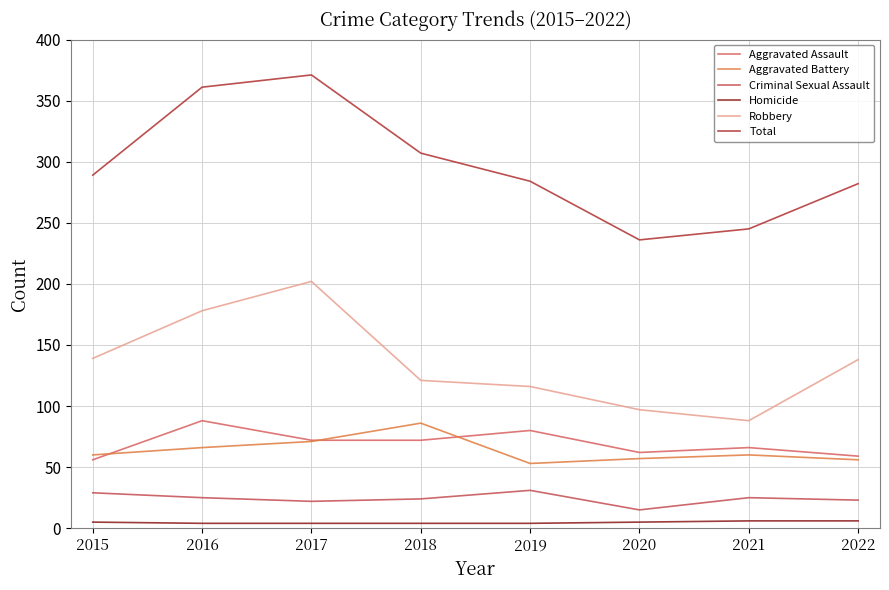

What is the maximum value for Homicide?

6